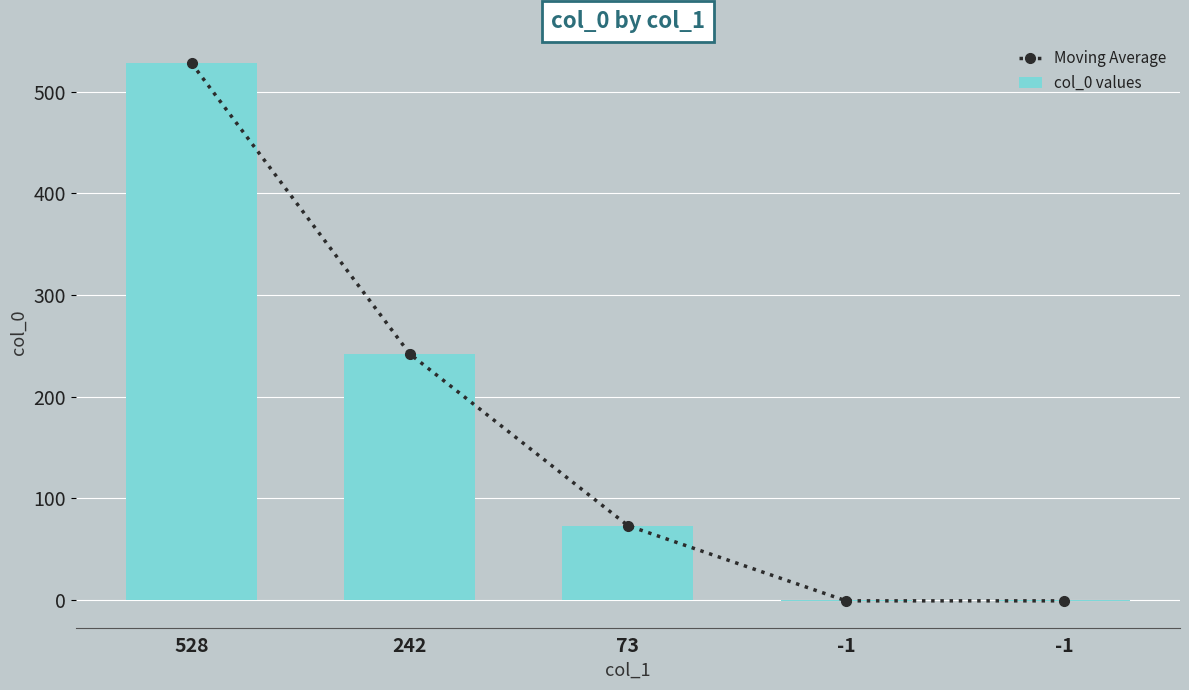

List the labels in order of Moving Average value, largest first.

528, 242, 73, -1, -1